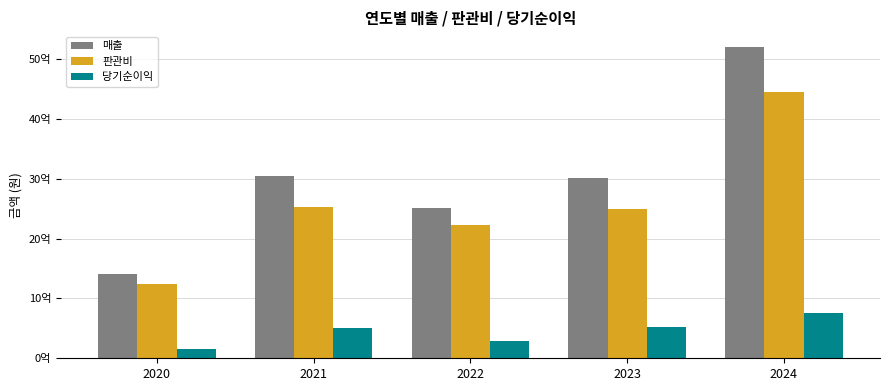

What is the average value of the 매출 series?

3035644120